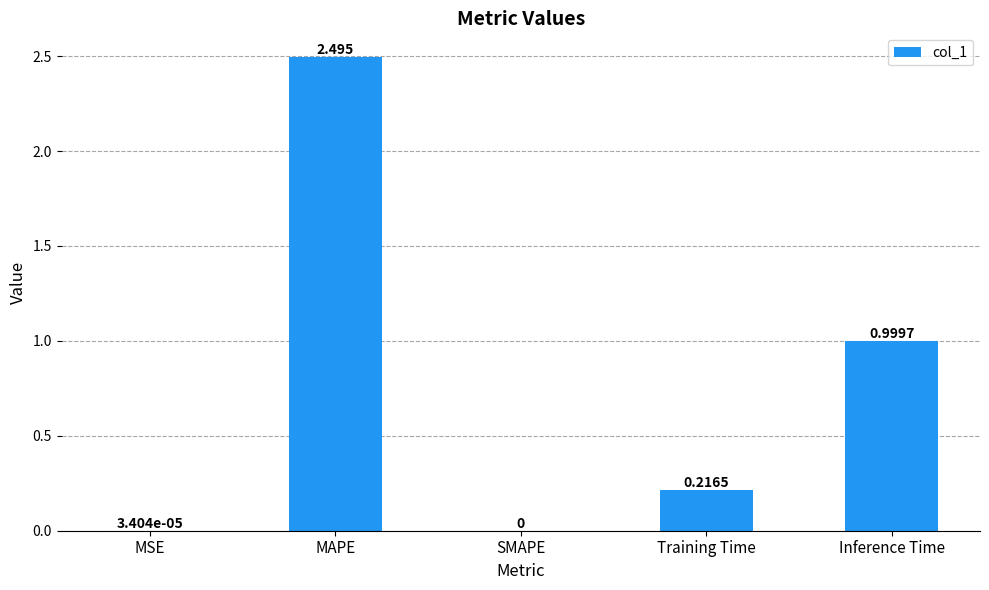

At which category does the chart reach its peak across all series?

MAPE